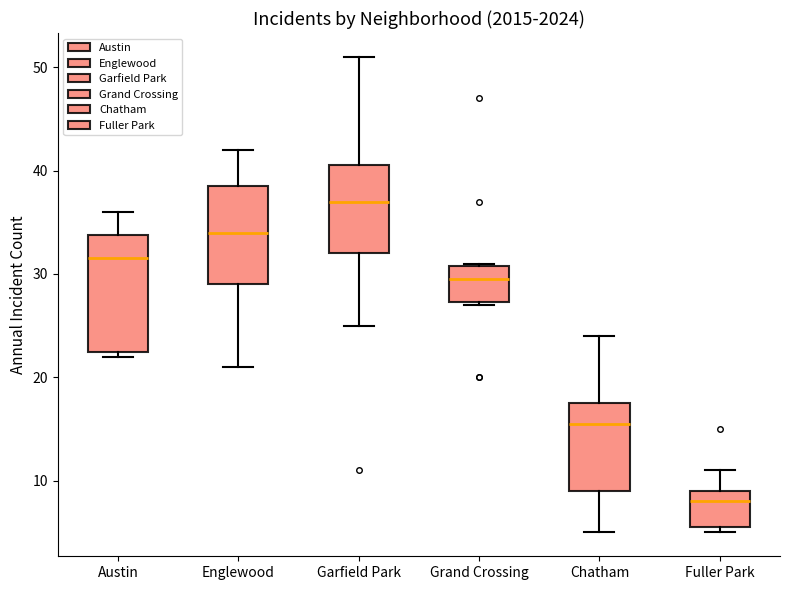

Which box is the tallest, from its lower edge to its upper edge?

Austin